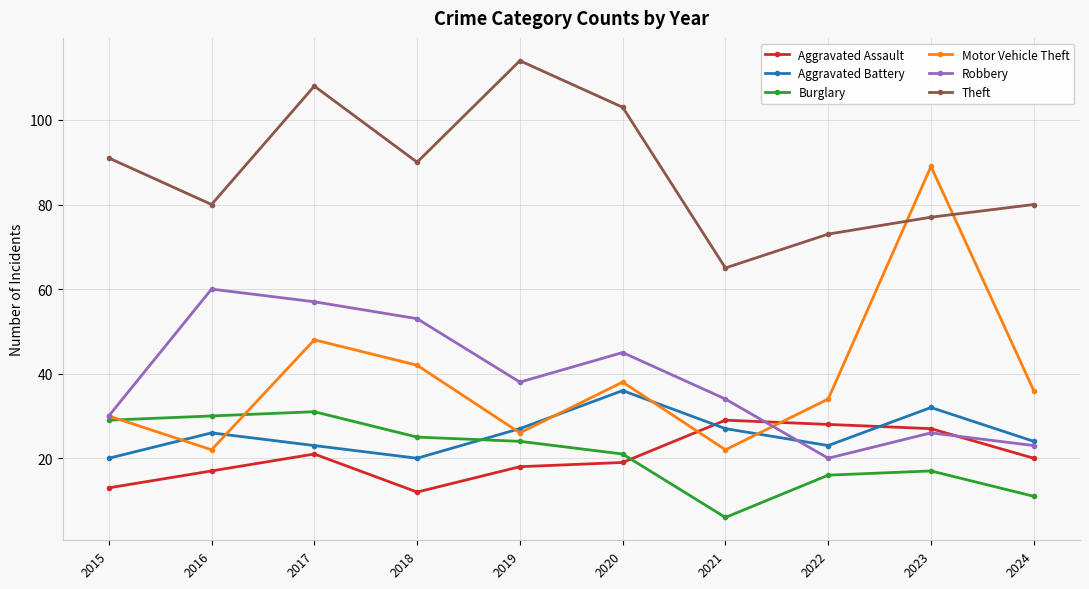

True or false: Aggravated Battery has more than 2 interior local peaks.

True